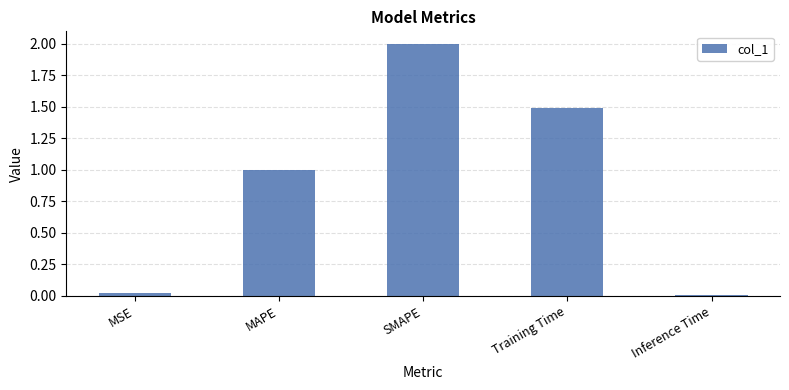

At which label is the value closest to 1?

MAPE